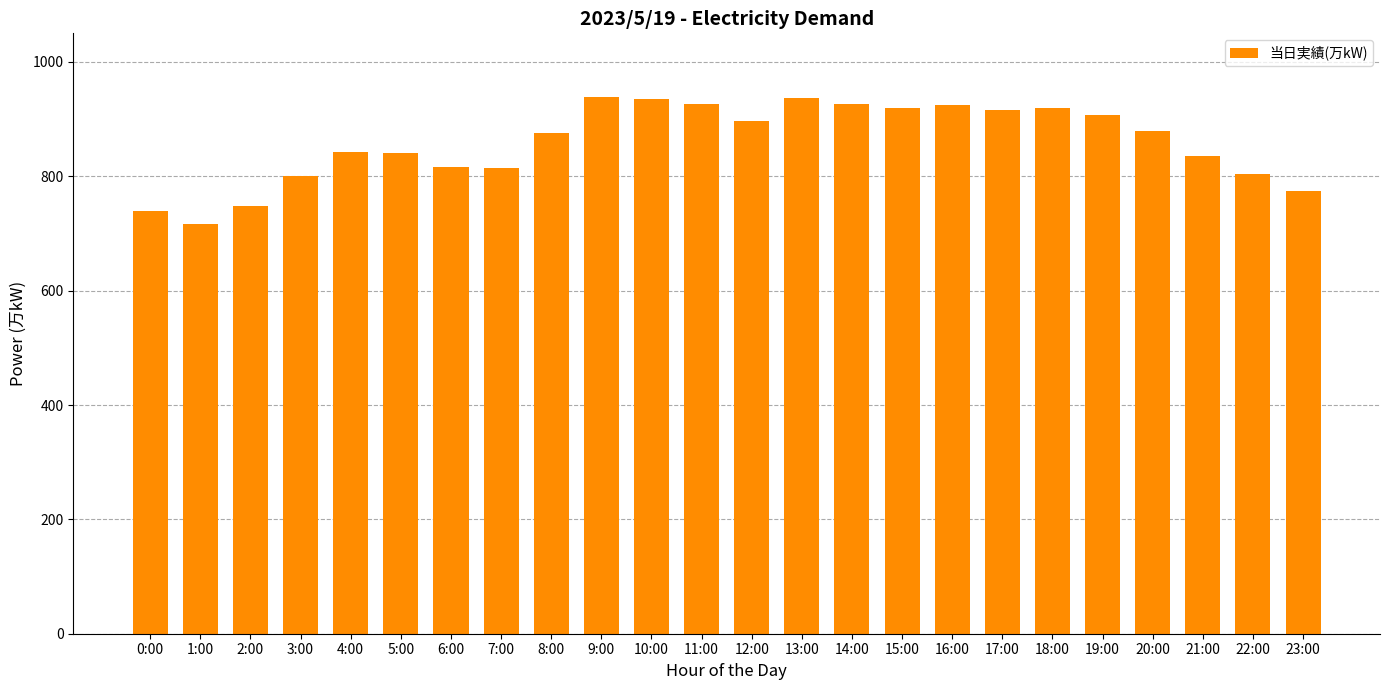

What is the label of the 21st bar from the left?

20:00